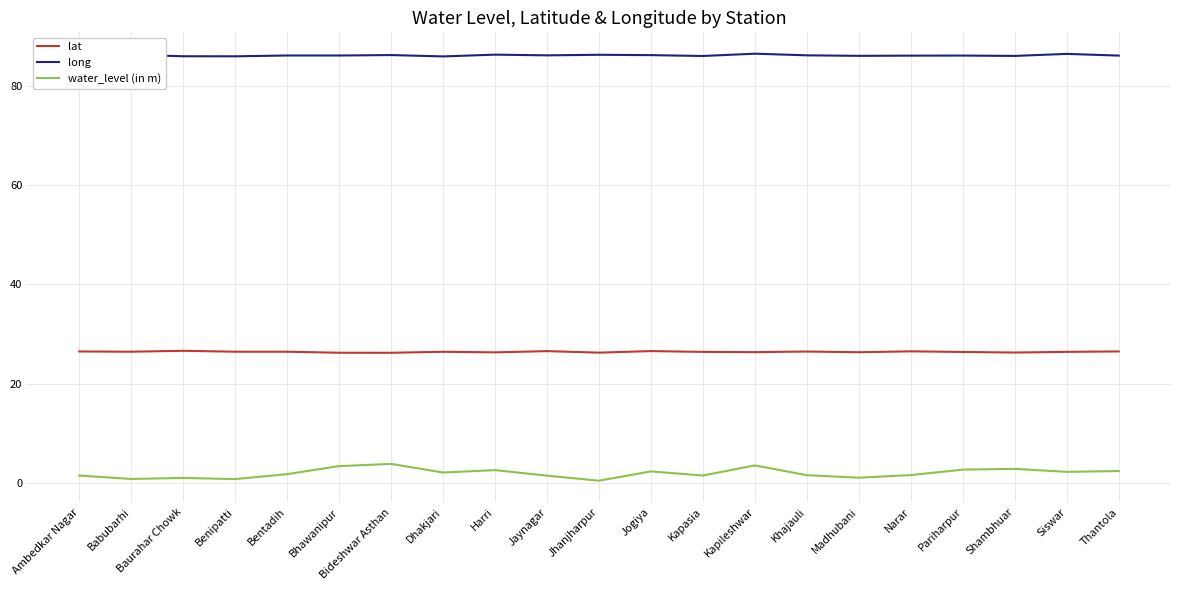

Which series has the largest range (max minus min)?

water_level (in m)